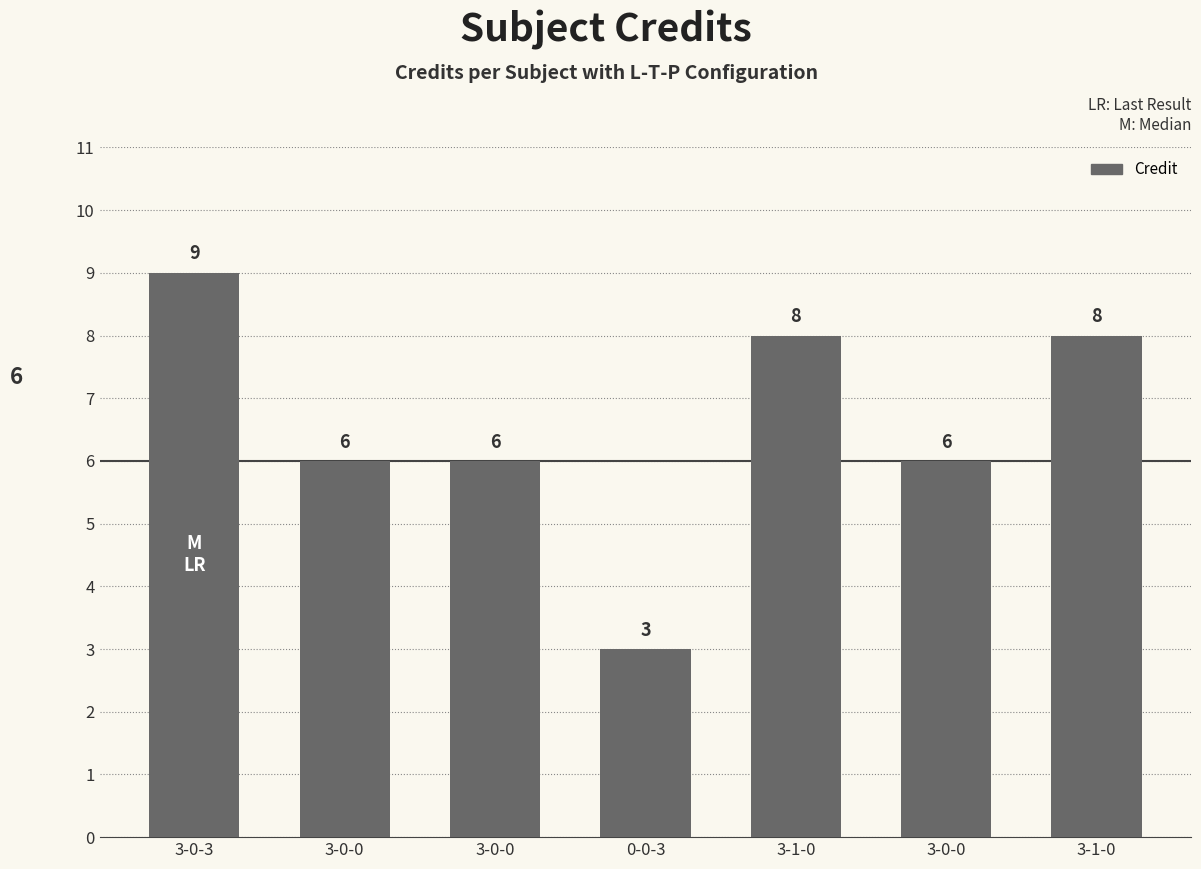

How many bars are there in total?

7